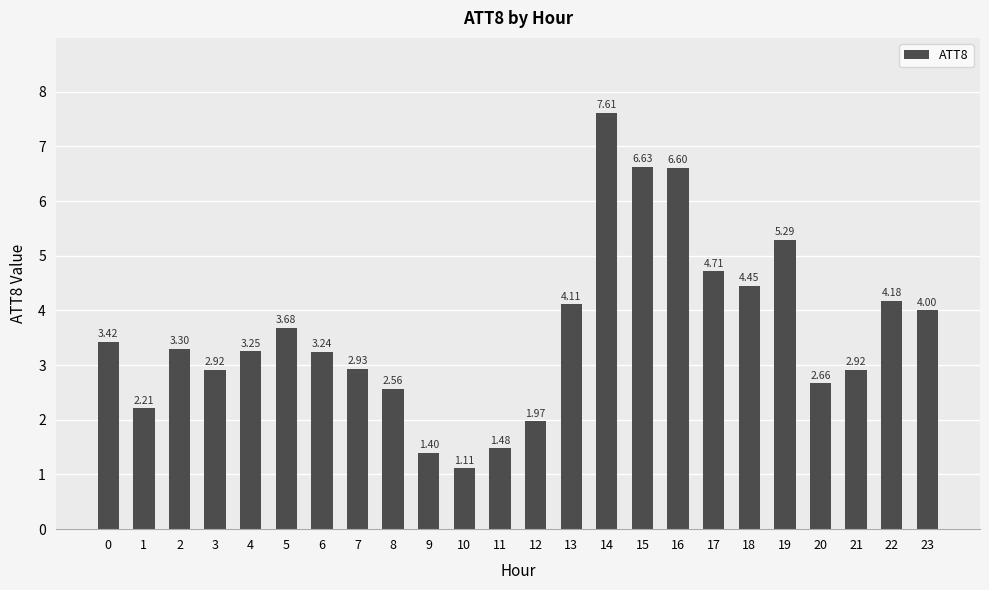

What is the change in value from 13 to 18?

+0.3